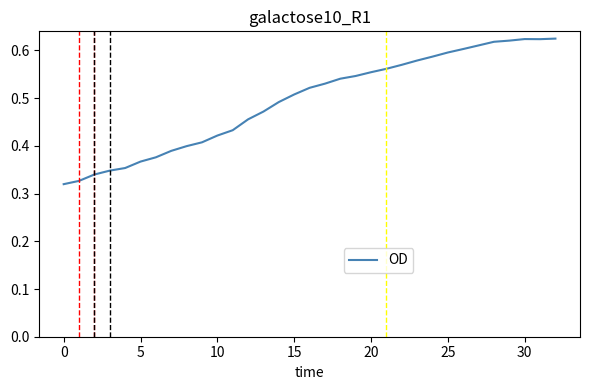

Does the chart have visible grid lines?

No